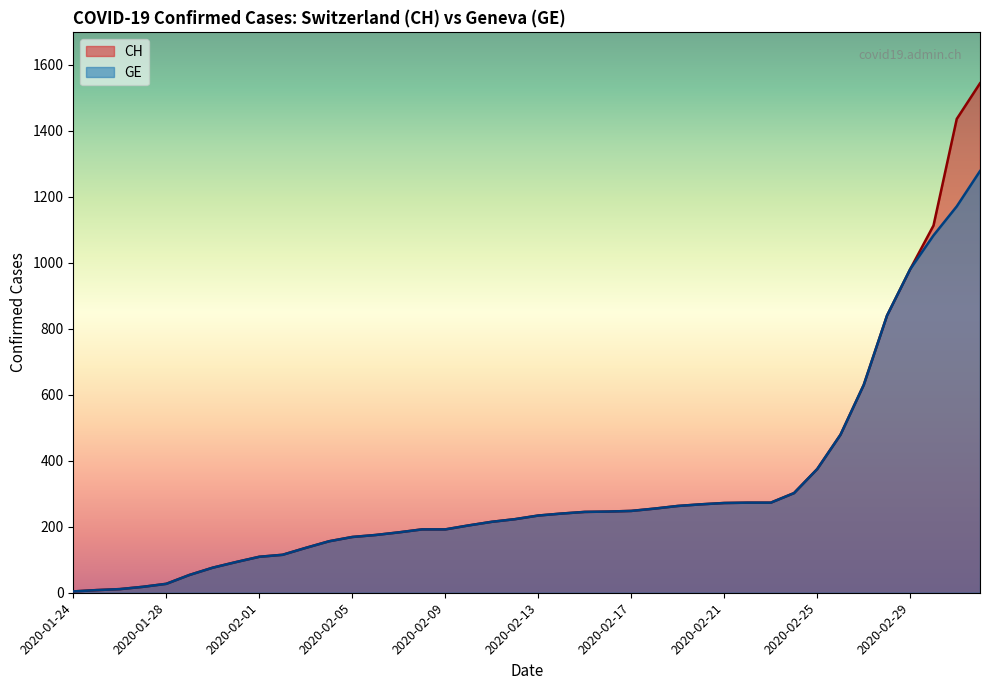

The value of CH at 2020-01-29 is 54. True or false?

True